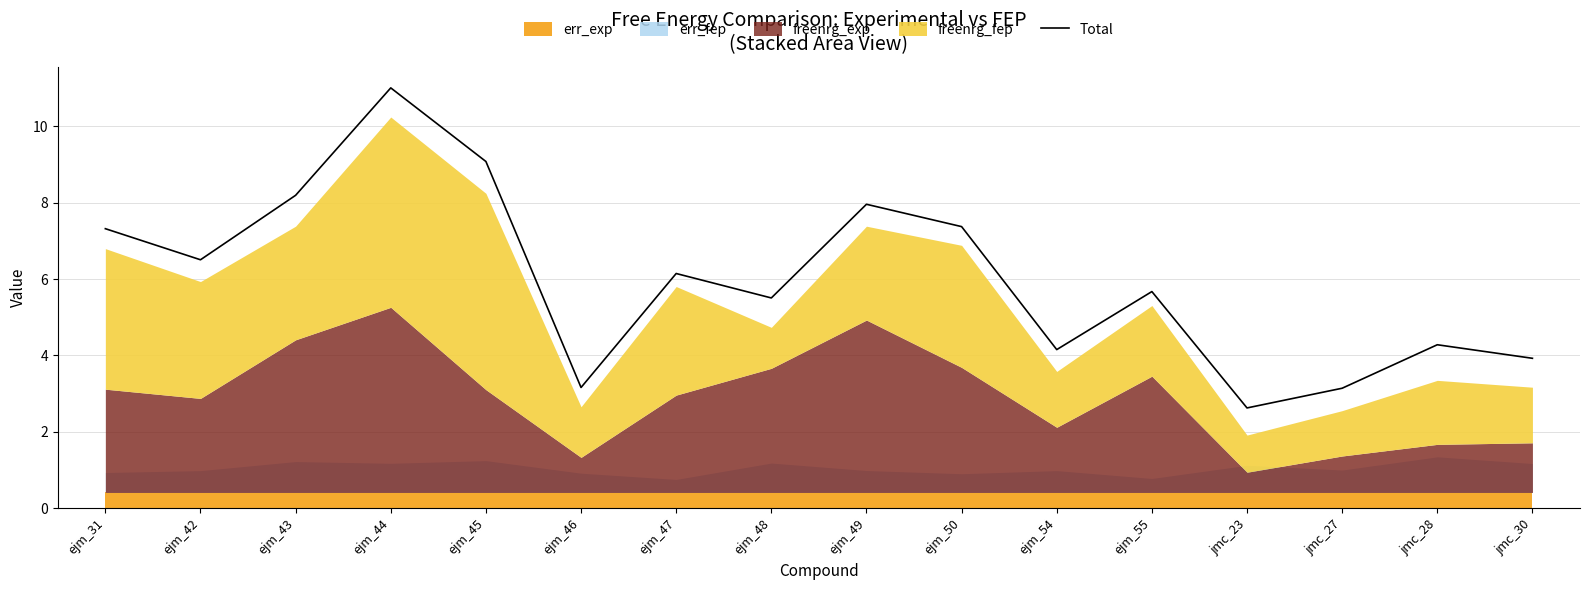

Rank the categories by value from highest to lowest.

ejm_44, ejm_45, ejm_43, ejm_49, ejm_50, ejm_31, ejm_42, ejm_47, ejm_55, ejm_48, jmc_28, ejm_54, jmc_30, ejm_46, jmc_27, jmc_23